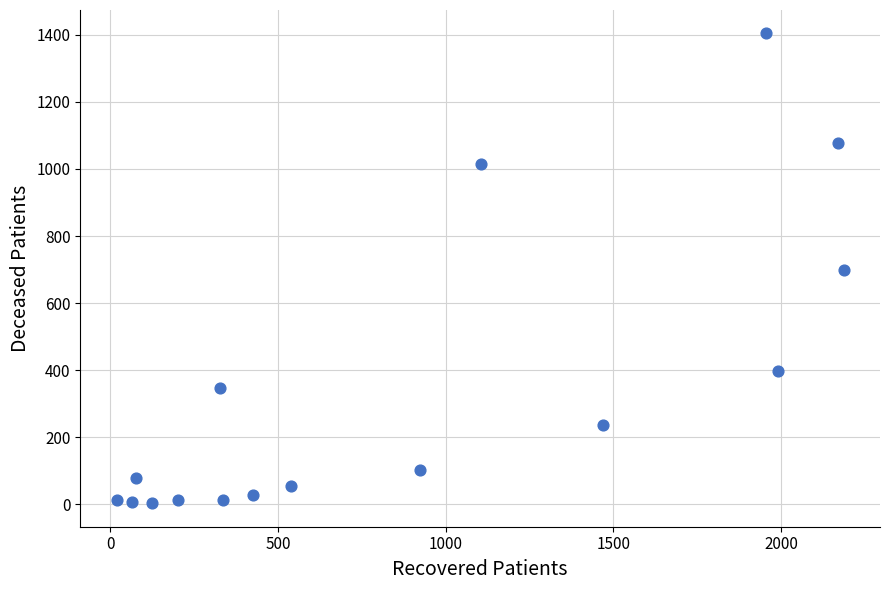

What is the range of Y values (max minus min)?

1401